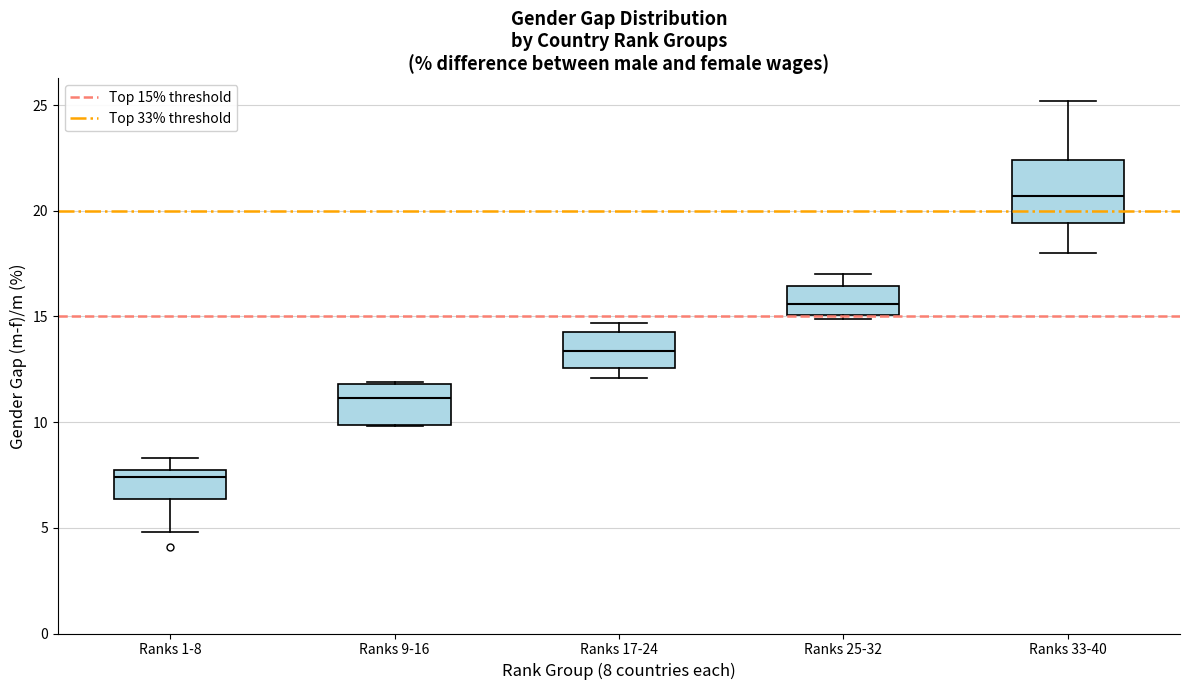

Reading left to right, transcribe this box plot: for each box, give where its median line is, the range the box spans, and where its two whiskers end, as read against the y-axis. The values are not printed on the chart, so give them approximately, as read against the axis.

Ranks 1-8: median 7.5 (just below the box's upper edge), box 6.5 to 7.5, whiskers 5.0 to 8.5
Ranks 9-16: median 11.0, box 10.0 to 12.0, whiskers 10.0 to 12.0
Ranks 17-24: median 13.5, box 12.5 to 14.5, whiskers 12.0 to 14.5 (just above the box's upper edge)
Ranks 25-32: median 15.5, box 15.0 to 16.5, whiskers 15.0 (just below the box's lower edge) to 17.0
Ranks 33-40: median 20.5, box 19.5 to 22.5, whiskers 18.0 to 25.0